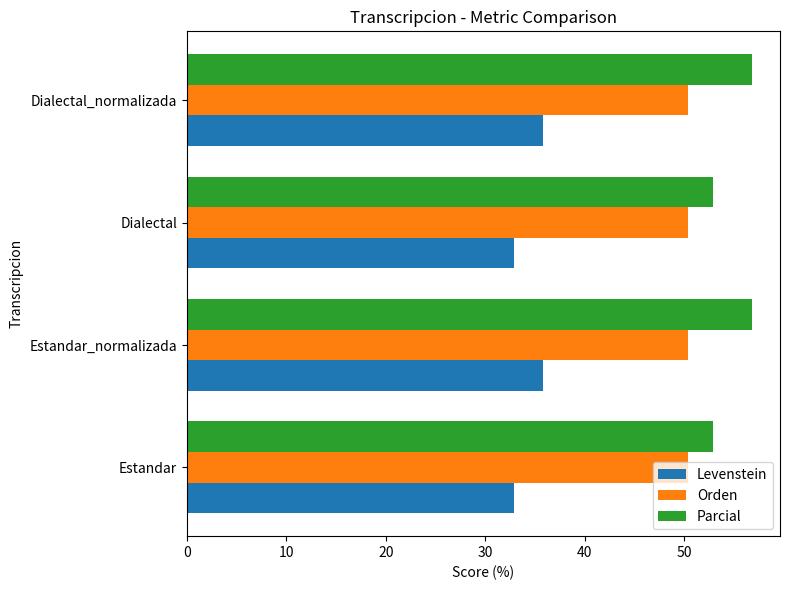

Rank the series at Estandar_normalizada from lowest to highest value.

Levenstein, Orden, Parcial